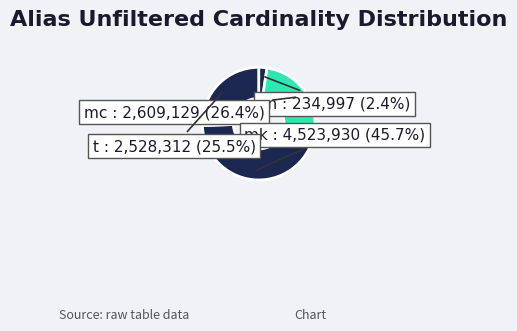

How many segments does this pie chart have?

4